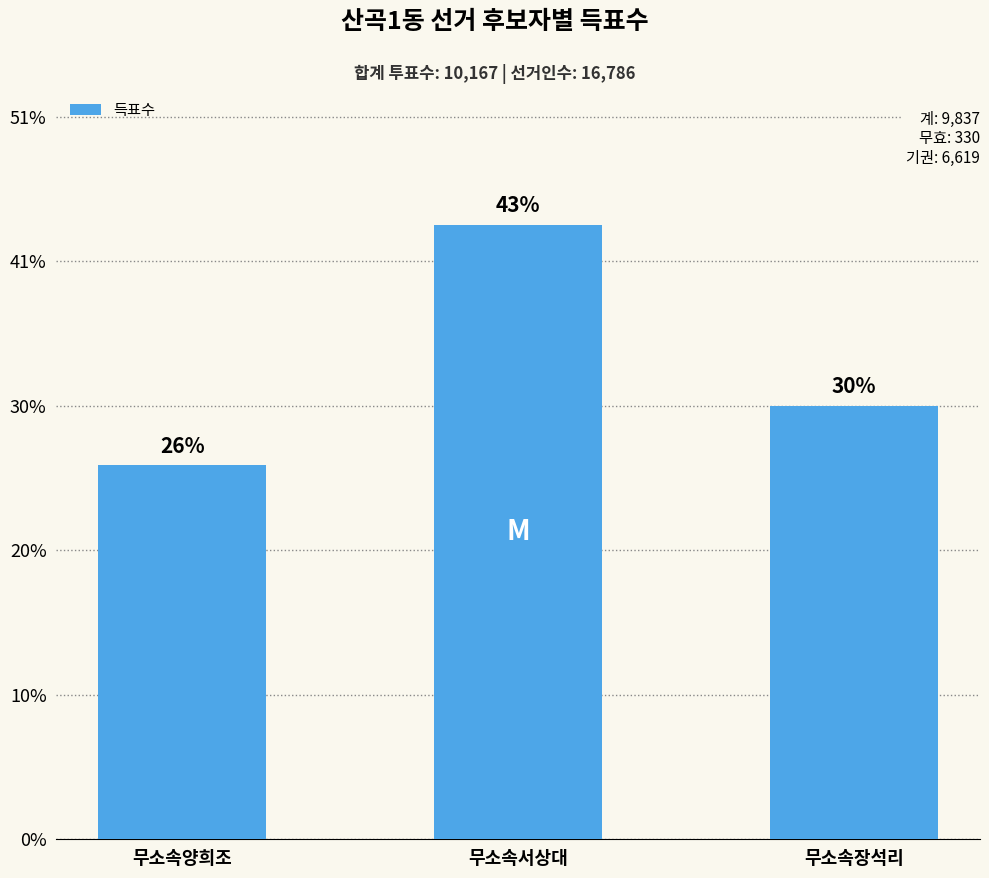

Reading left to right, transcribe all the data shown in this chart.

무소속양희조=2588	무소속서상대=4251	무소속장석리=2998